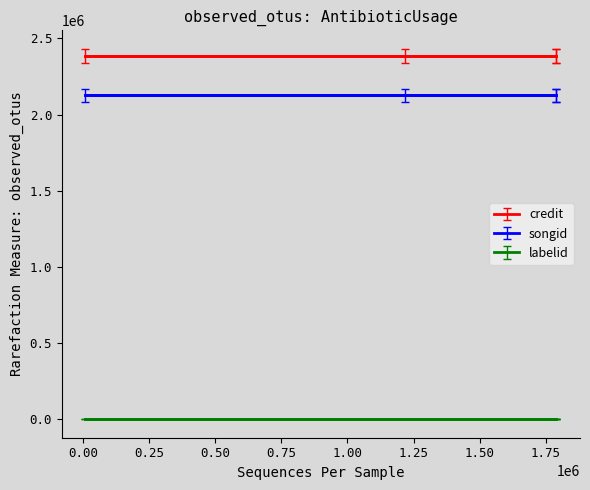

What is the highest value of the songid series?

2125080